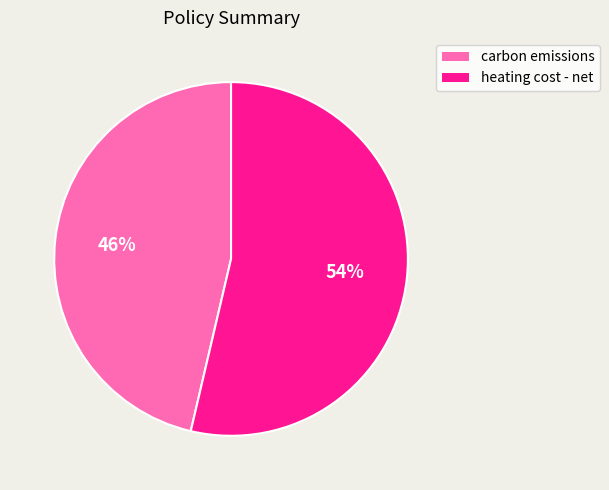

How many segments does this pie chart have?

2